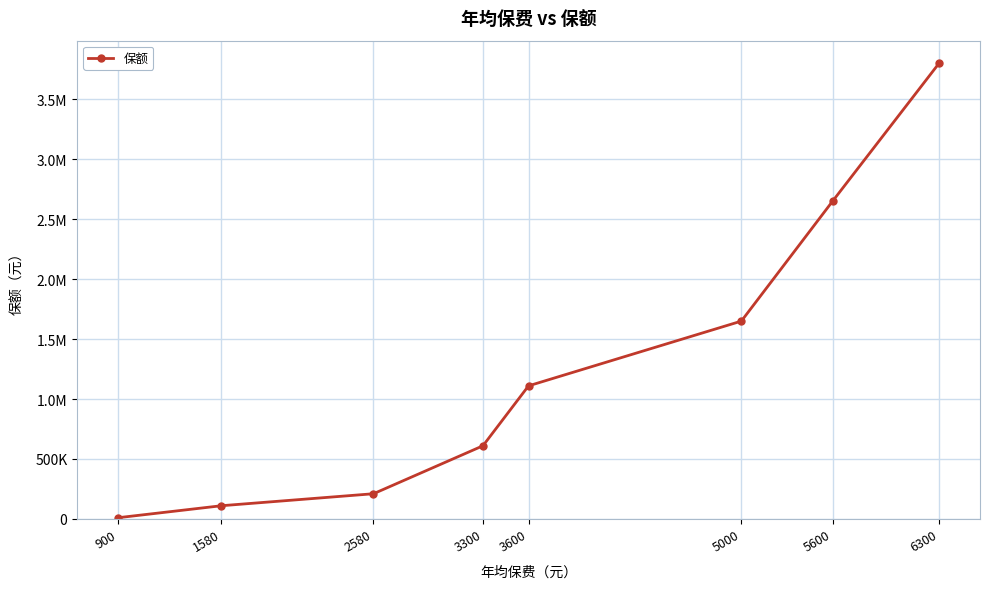

Does the chart have visible grid lines?

Yes